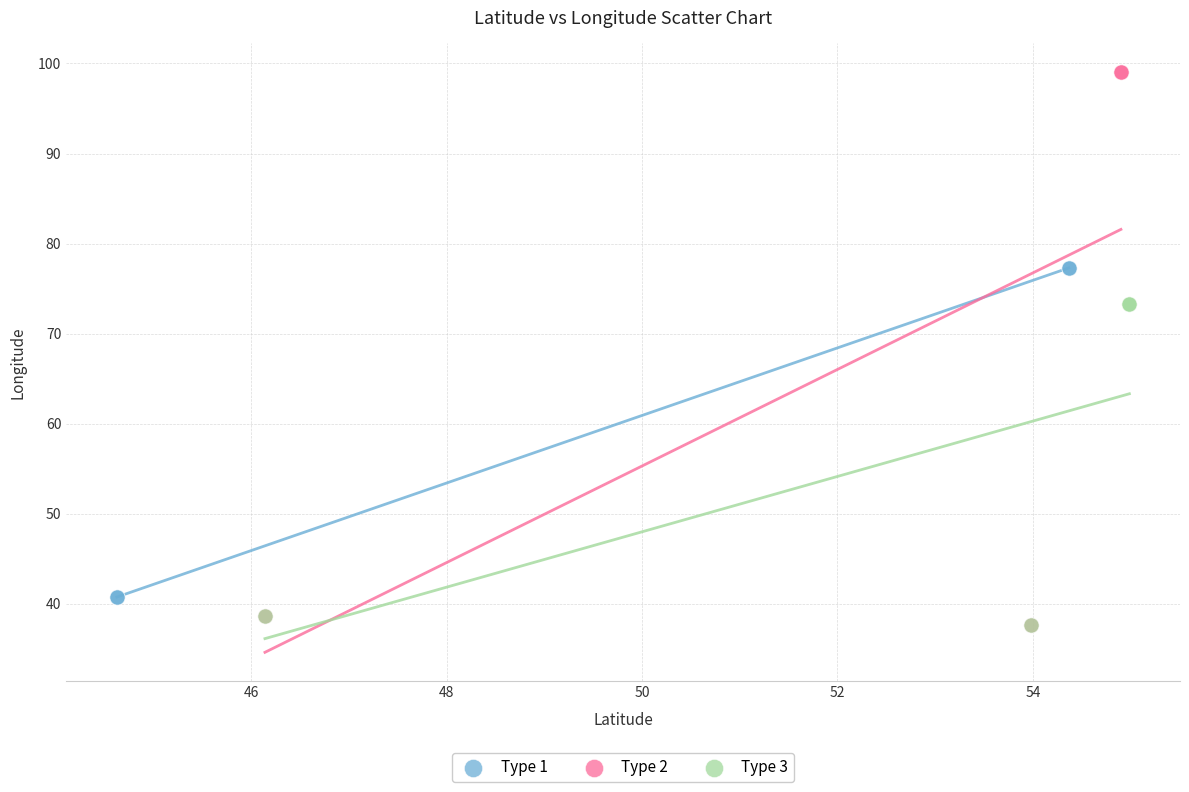

Which series reaches the maximum Y coordinate?

Type 2